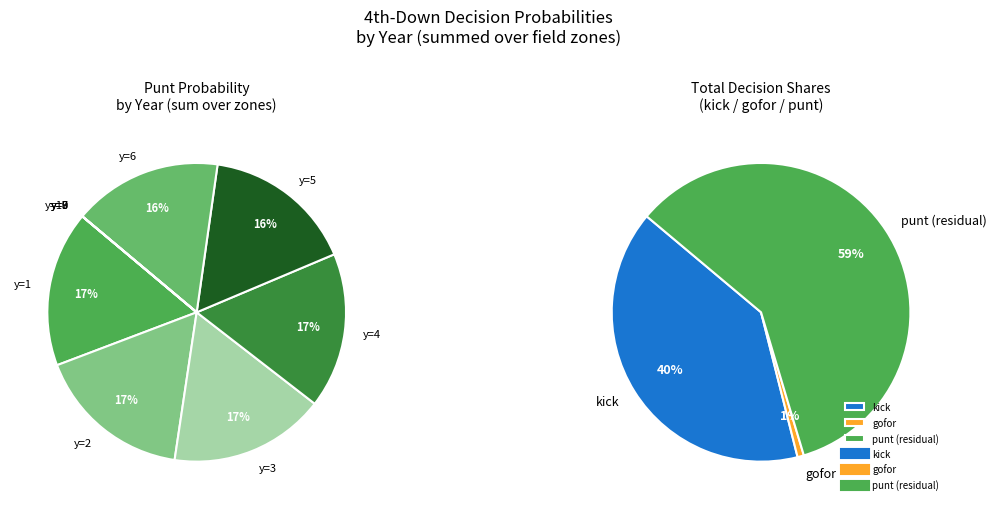

Which category has the biggest portion of the pie?

y=1